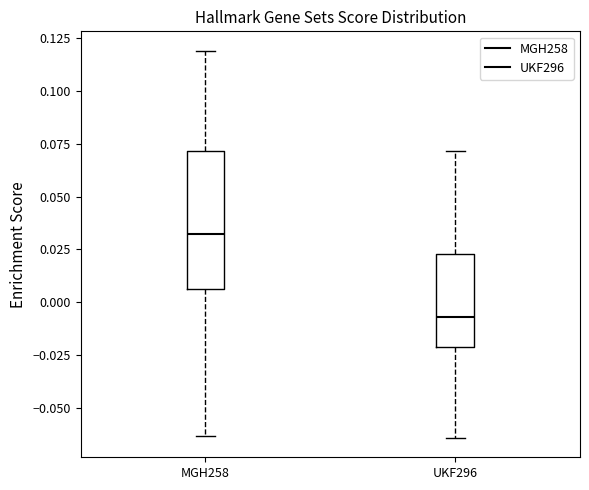

Where does the upper whisker of the box for UKF296 end on the y-axis? The values are not printed on the chart, so give them approximately, as read against the axis.

0.070